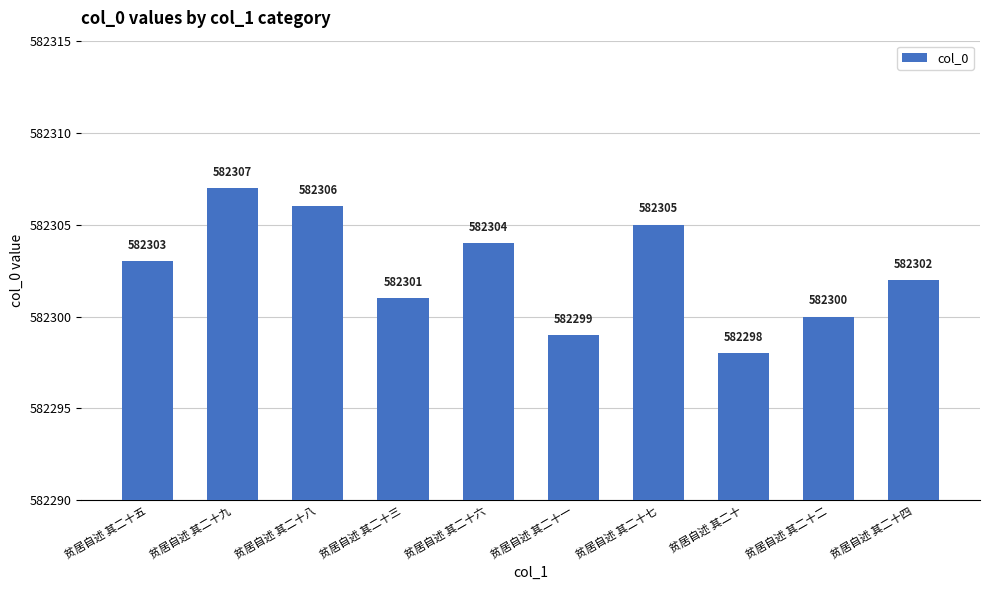

Reading right to left, list all the values displayed in this chart.

贫居自述 其二十四=582302	贫居自述 其二十二=582300	贫居自述 其二十=582298	贫居自述 其二十七=582305	贫居自述 其二十一=582299	贫居自述 其二十六=582304	贫居自述 其二十三=582301	贫居自述 其二十八=582306	贫居自述 其二十九=582307	贫居自述 其二十五=582303